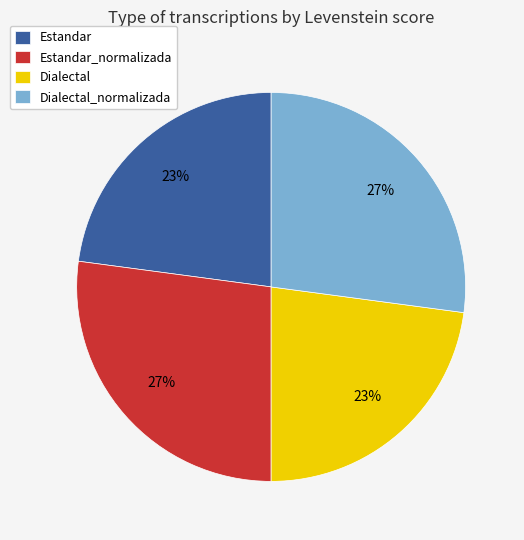

Approximately how many times larger is the value at Dialectal_normalizada compared to Estandar?

1.2